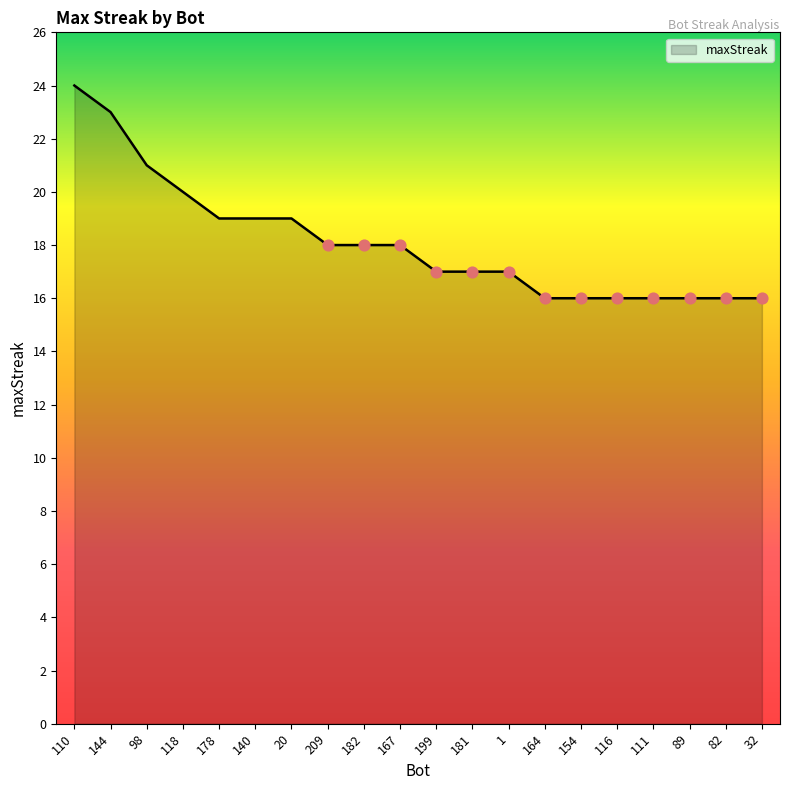

What is the ratio of the value at 111 to the value at 164?

1.0